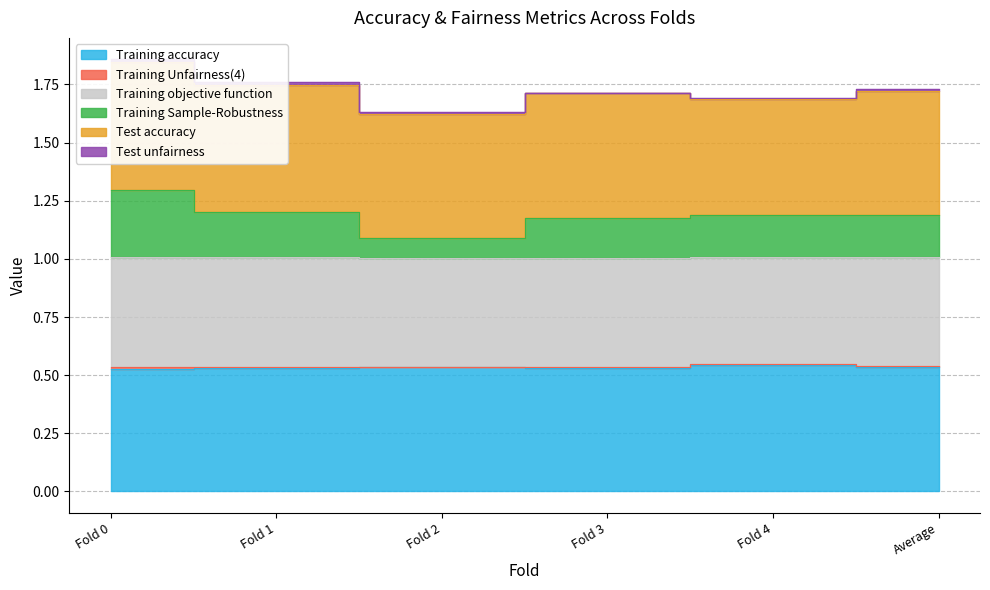

Read the Training Sample-Robustness value at Fold 0.

1.3